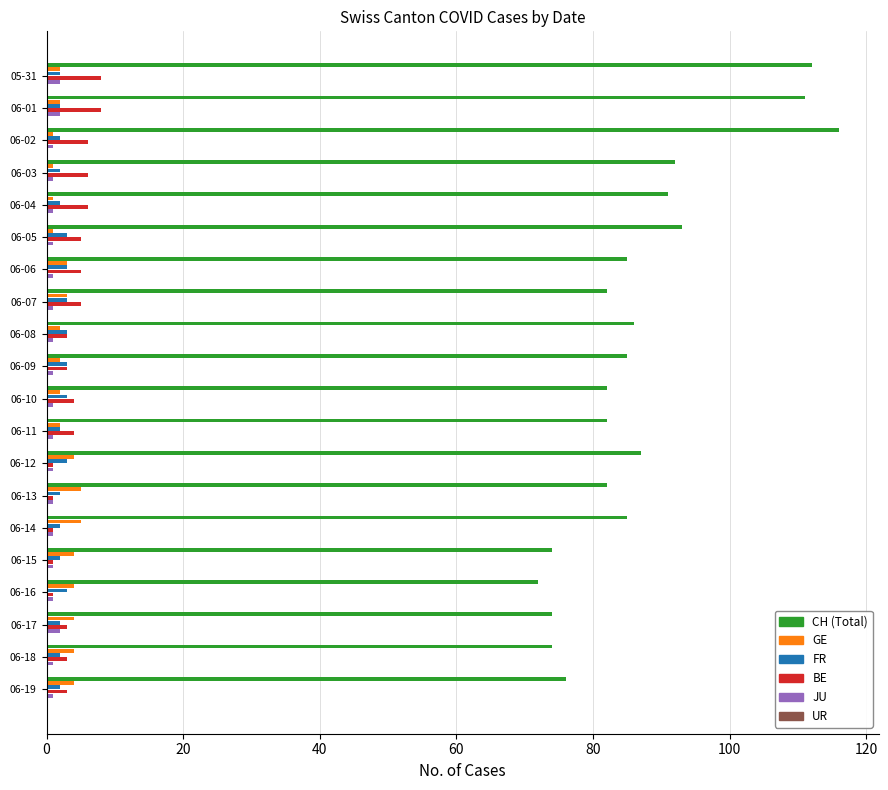

What is the greatest value displayed?

116